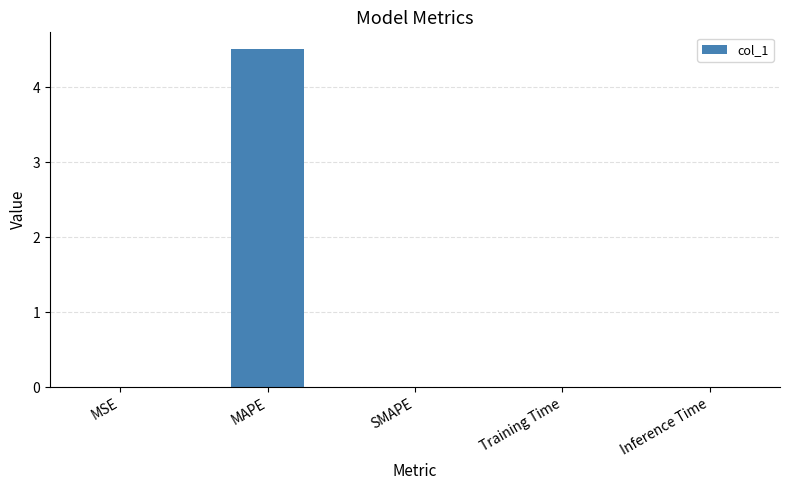

What is the maximum value shown in the chart?

4.5